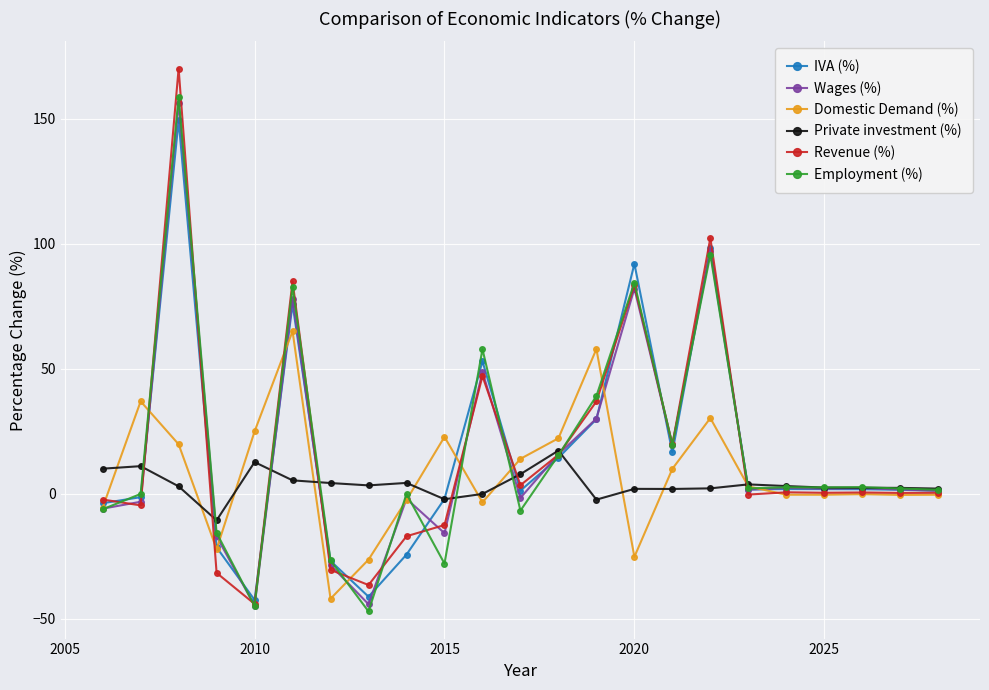

What is the greatest value displayed?

170.1